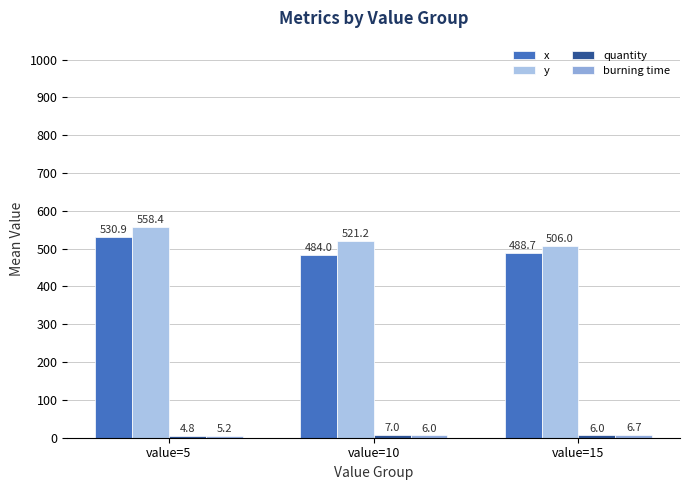

What is the difference between the maximum and minimum values in the y series?

52.4